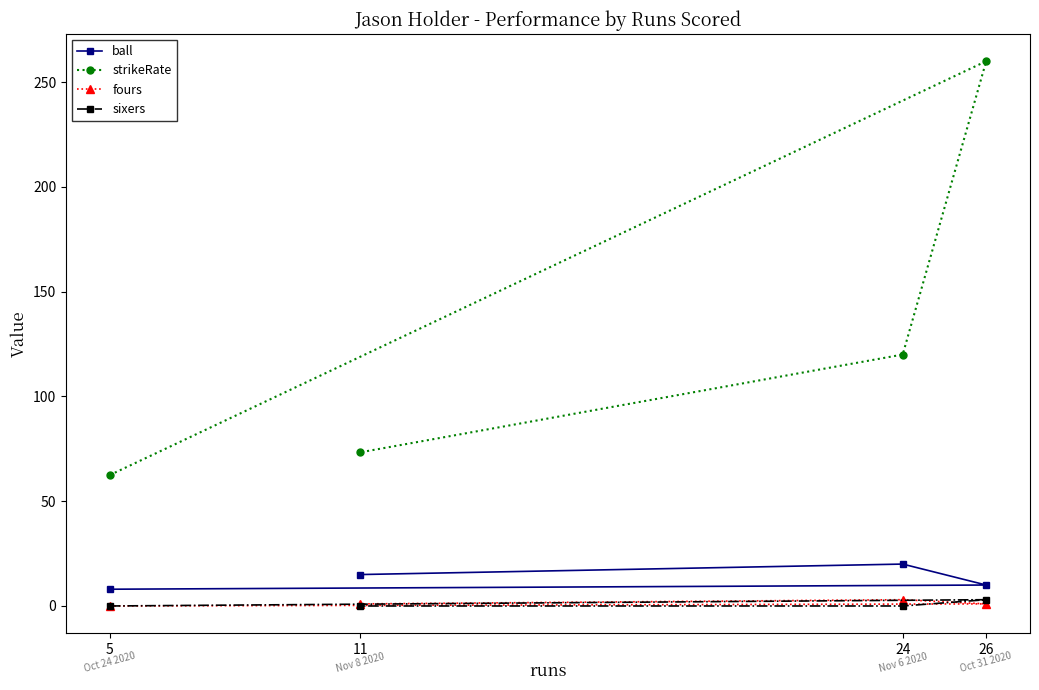

True or false: strikeRate and ball intersect in this chart.

False